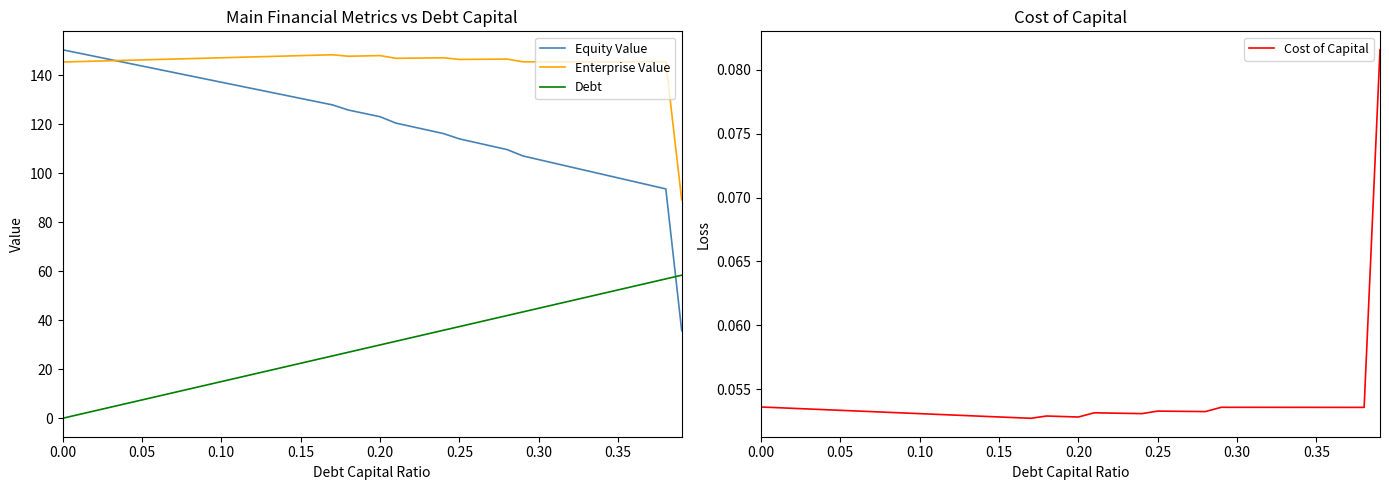

What are all the series names shown in the legend?

Equity Value, Enterprise Value, Debt, Cost of Capital